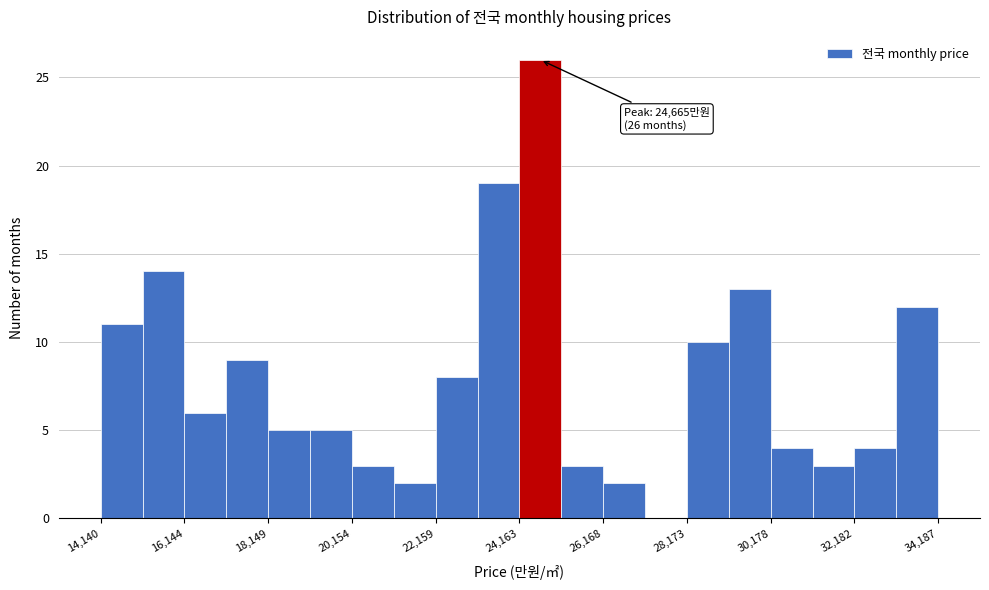

Read against the x-axis, roughly where is the centre of the tallest bar?

24500